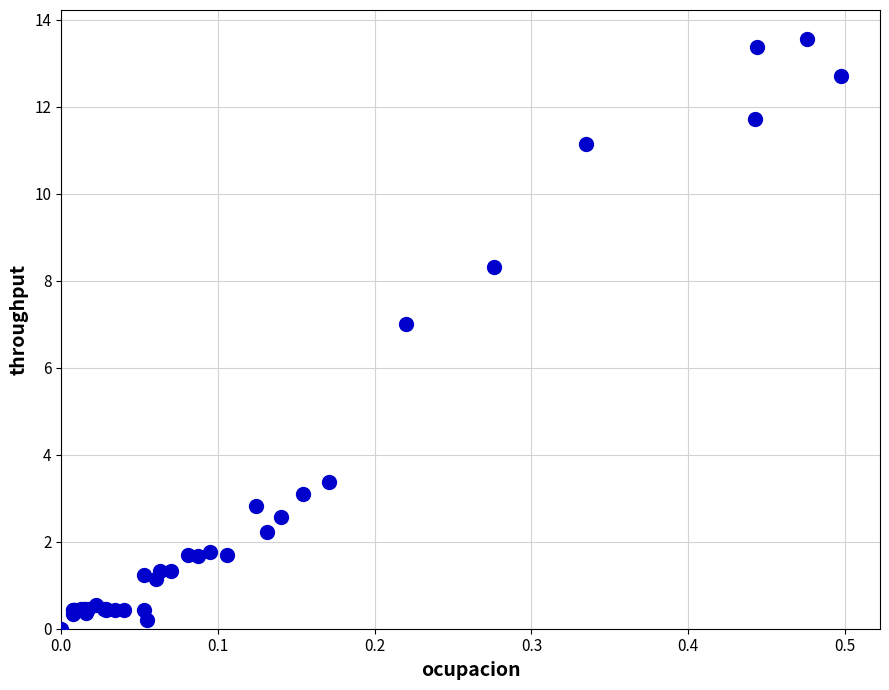

What Y value in the scatter plot is closest to 6?

7.0